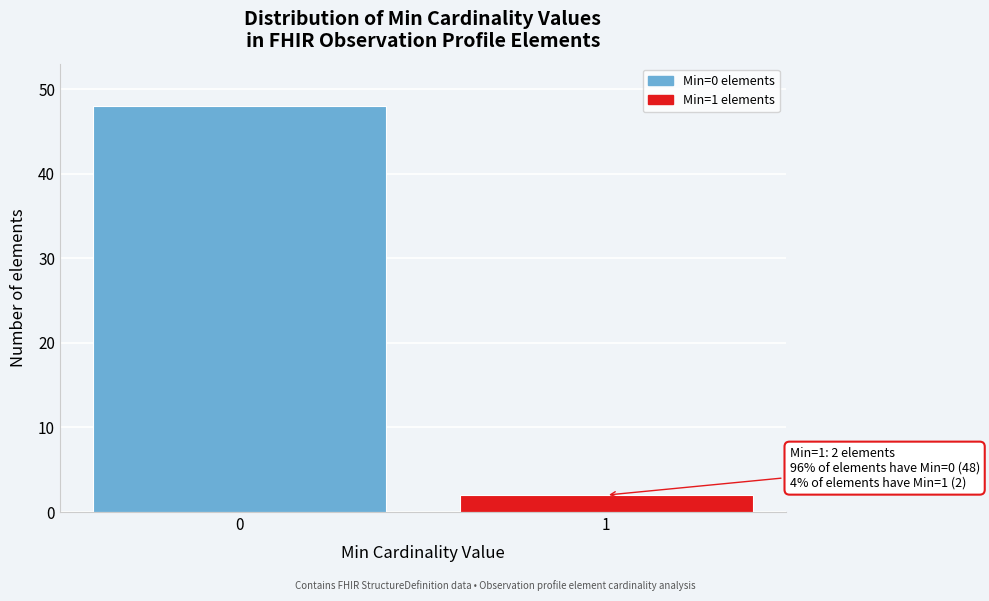

Reading right to left, list all the values displayed in this chart.

1=2	0=48